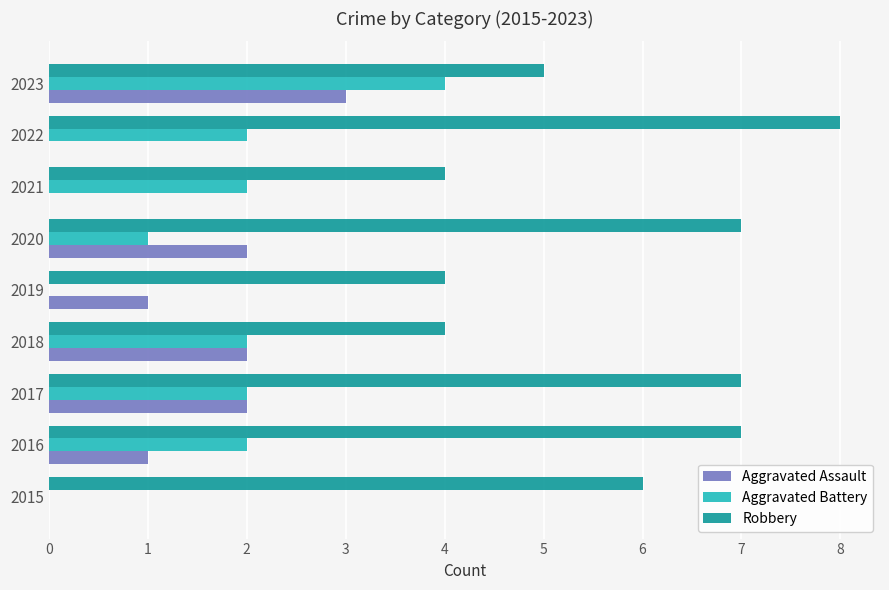

At which category is the sum across all series the highest?

2023